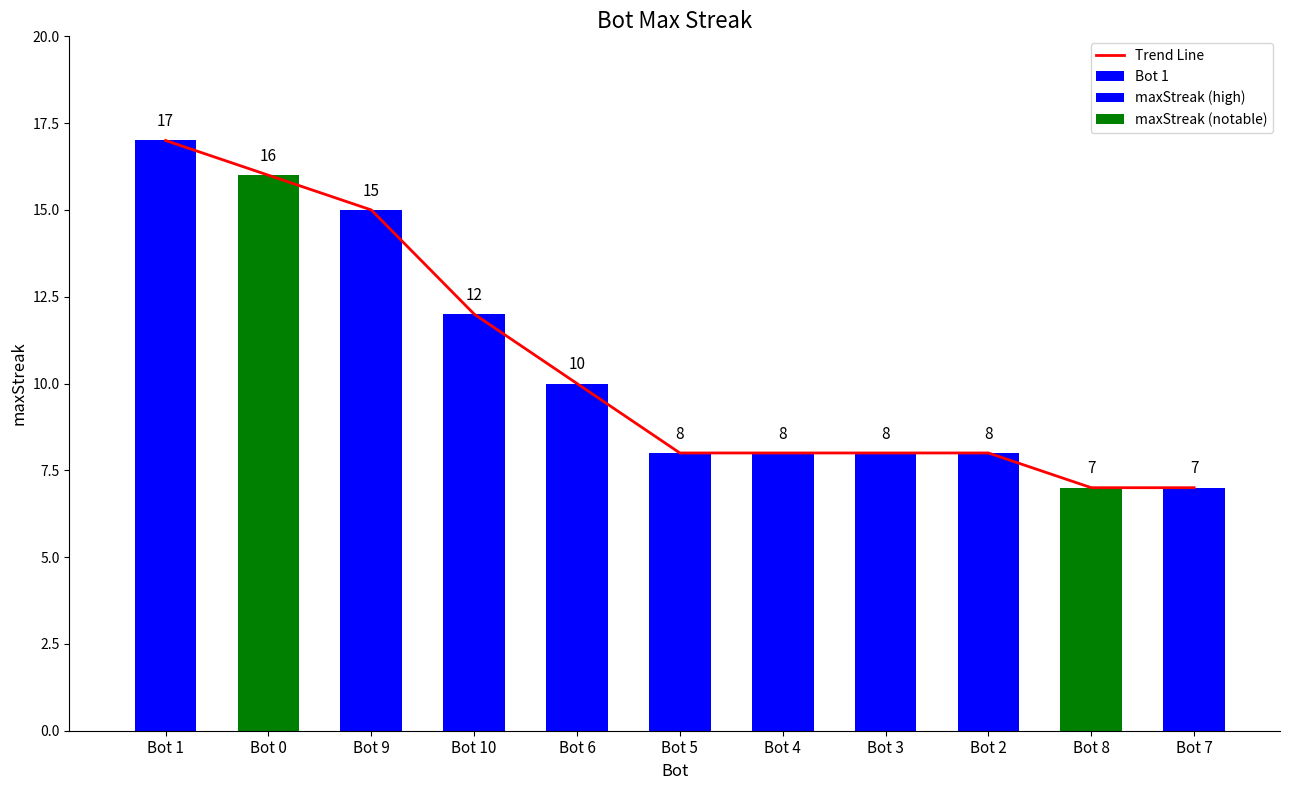

Reading left to right, extract all data points from this chart.

Bot 1=17	Bot 0=16	Bot 9=15	Bot 10=12	Bot 6=10	Bot 5=8	Bot 4=8	Bot 3=8	Bot 2=8	Bot 8=7	Bot 7=7